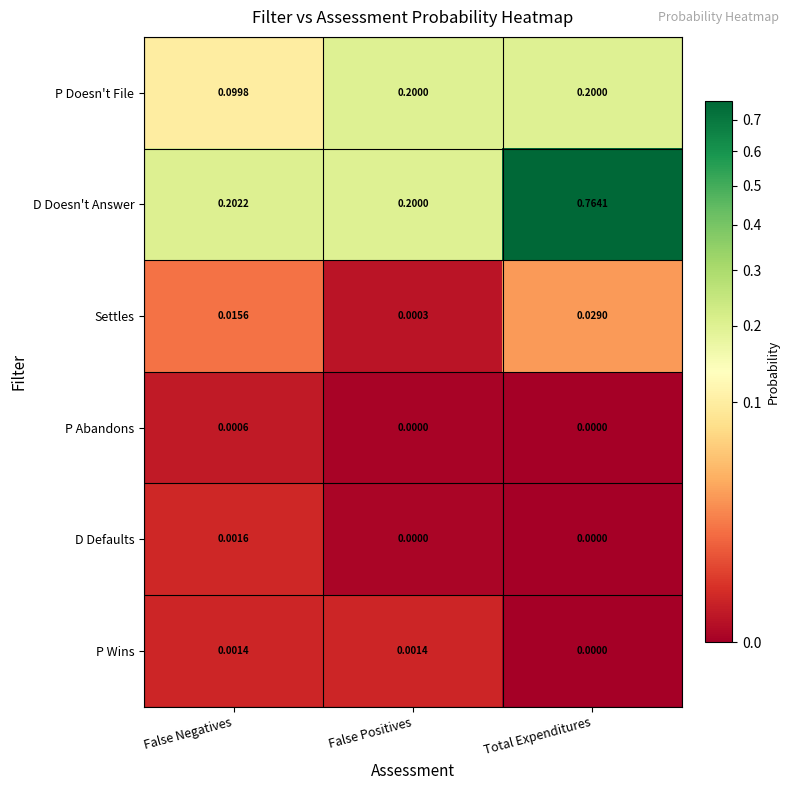

Which series changed the most between False Positives and Total Expenditures?

D Doesn't Answer